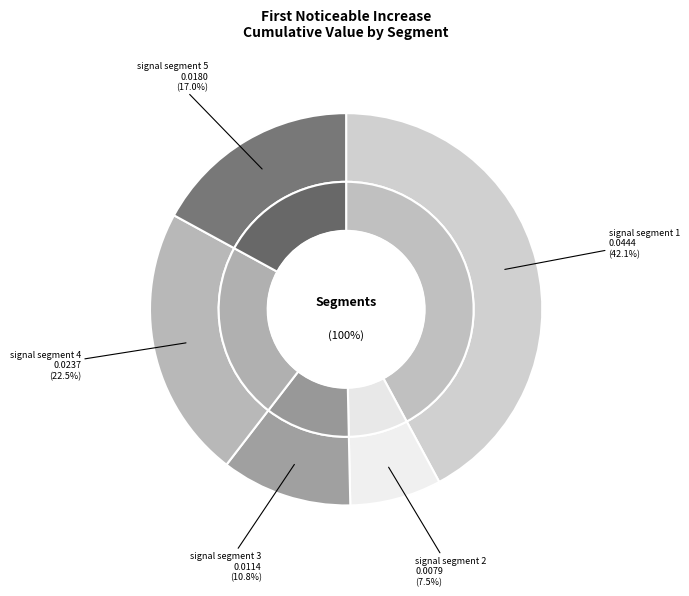

The signal segment 2 slice represents 8% of the pie. True or false?

True